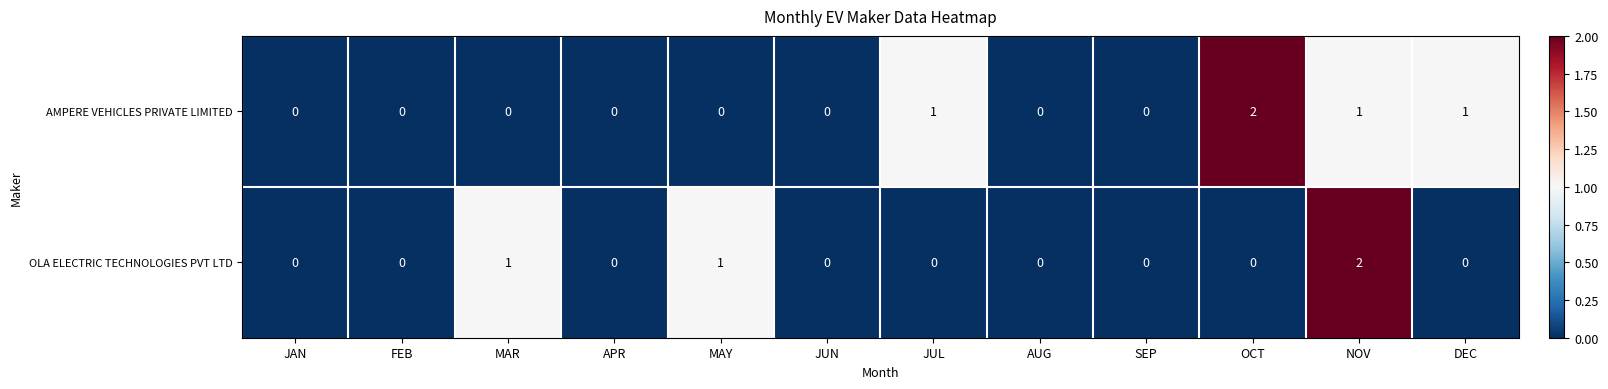

At NOV, list the series in order from smallest to largest.

AMPERE VEHICLES PRIVATE LIMITED, OLA ELECTRIC TECHNOLOGIES PVT LTD